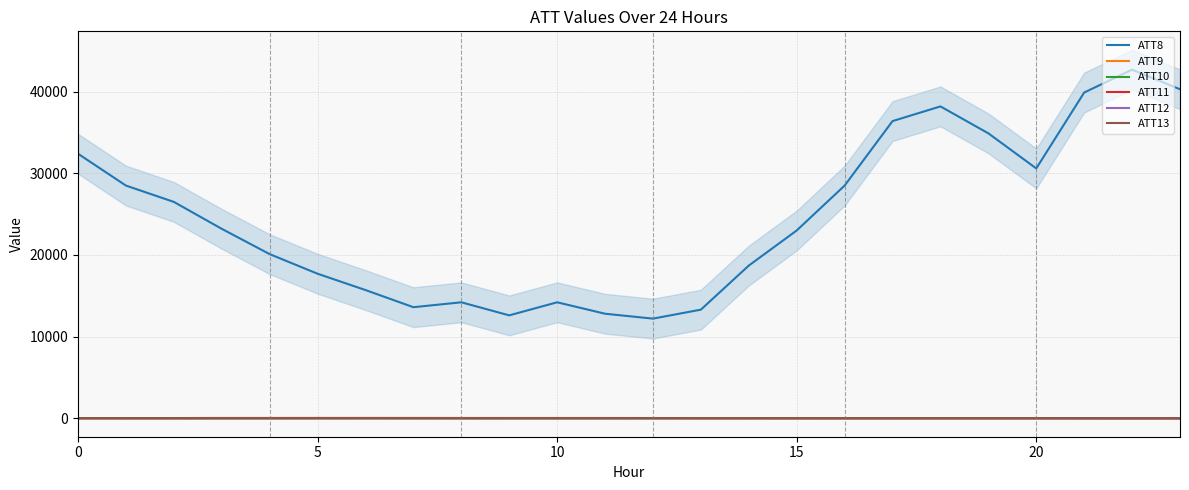

True or false: ATT8 and ATT11 intersect in this chart.

False